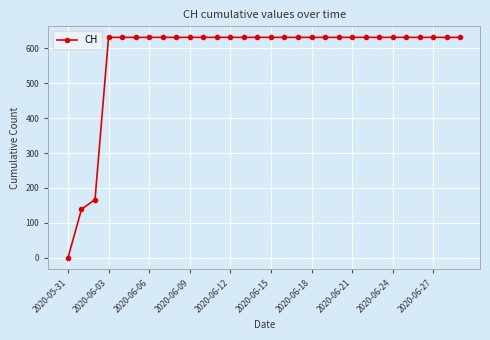

What is the greatest value displayed?

631